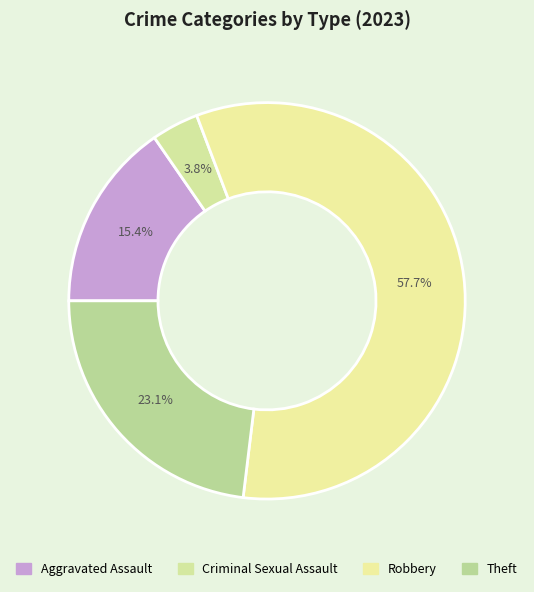

How many segments does this pie chart have?

4